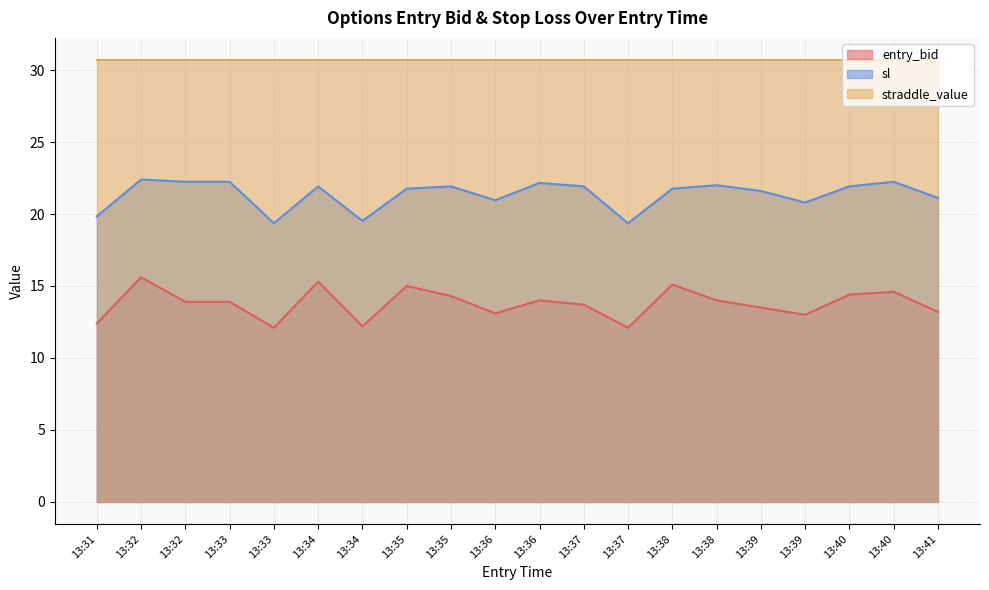

How many interior local valleys does the entry_bid series have?

5